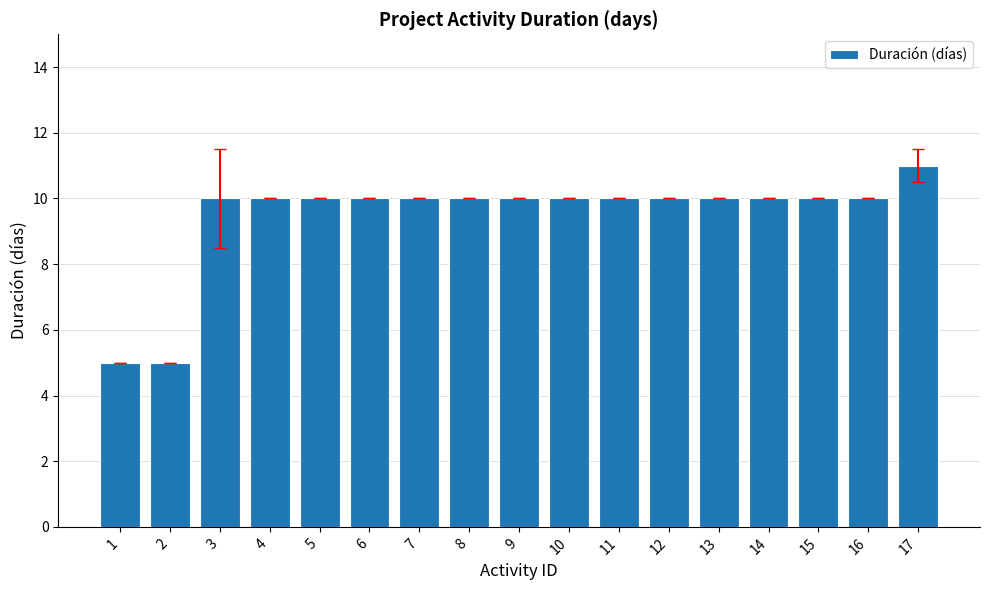

What is the maximum value shown in the chart?

11